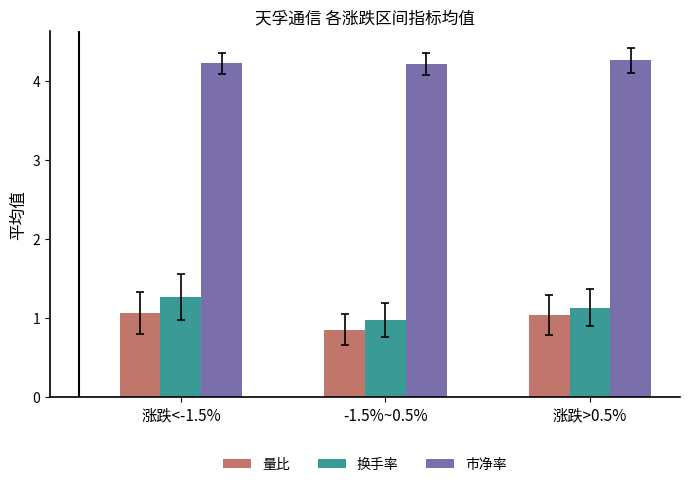

What is the spread (max minus min) of values at 涨跌<-1.5%?

3.2